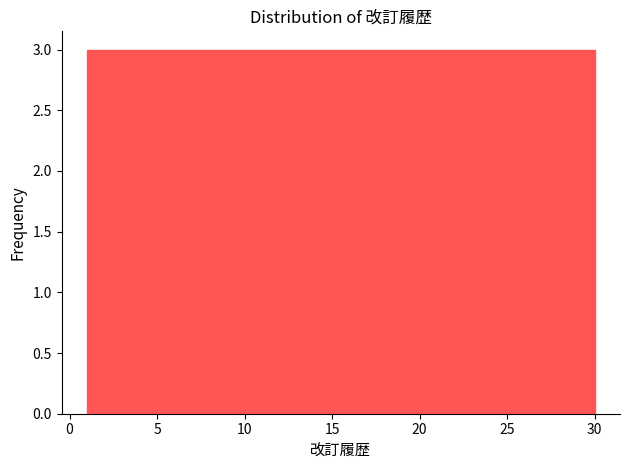

Reading left to right, list every bar in this chart as the range it spans on the x-axis followed by its height. Neither the bar edges nor the heights are printed on the chart, so give them approximately, as read against the axes.

1.0 to 3.9: 3
3.9 to 6.8: 3
6.8 to 9.7: 3
9.7 to 12.6: 3
12.6 to 15.5: 3
15.5 to 18.4: 3
18.4 to 21.3: 3
21.3 to 24.2: 3
24.2 to 27.1: 3
27.1 to 30.0: 3